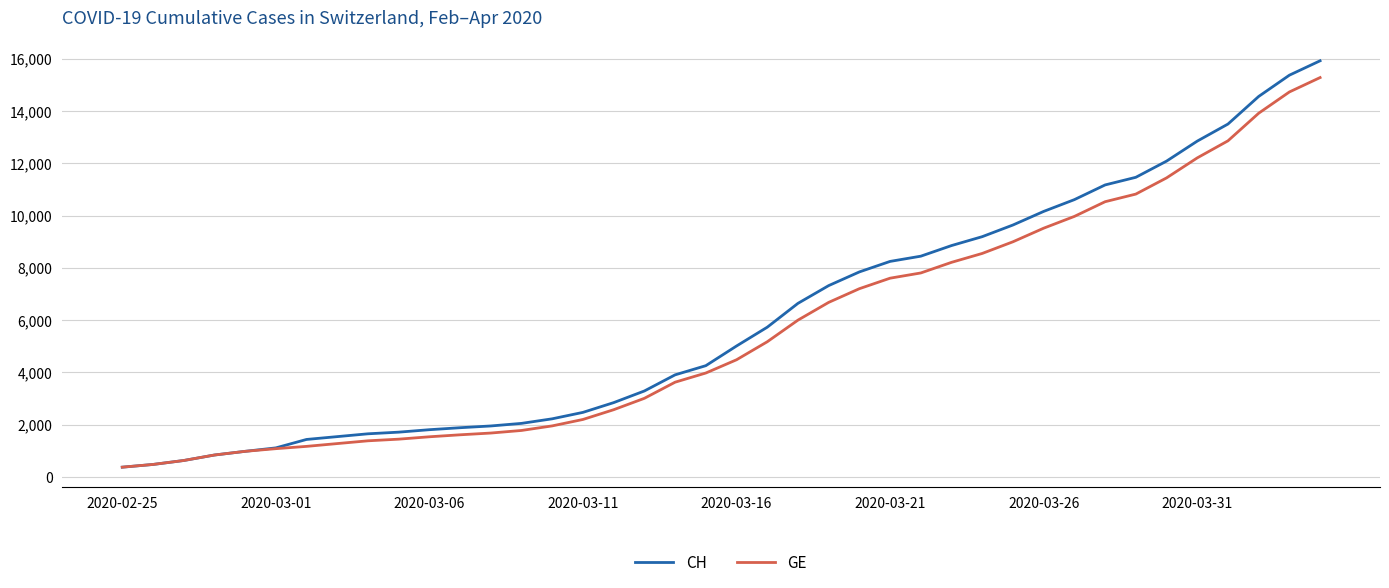

List the series in order of their peak value, highest first.

CH, GE